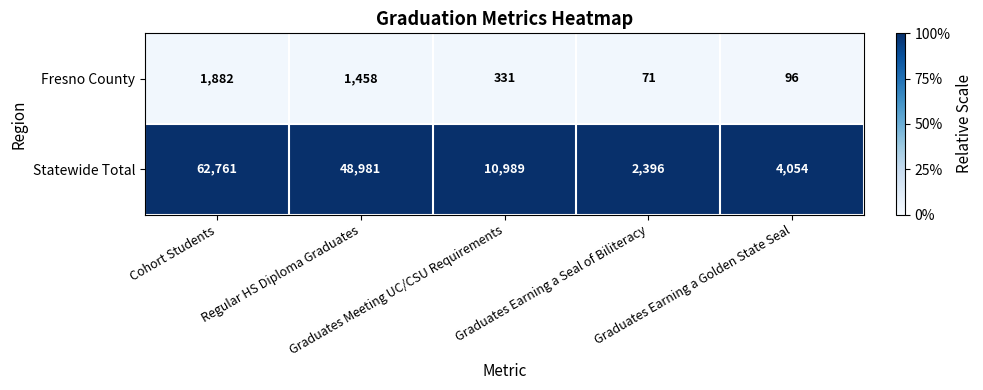

What is the greatest value displayed?

62761